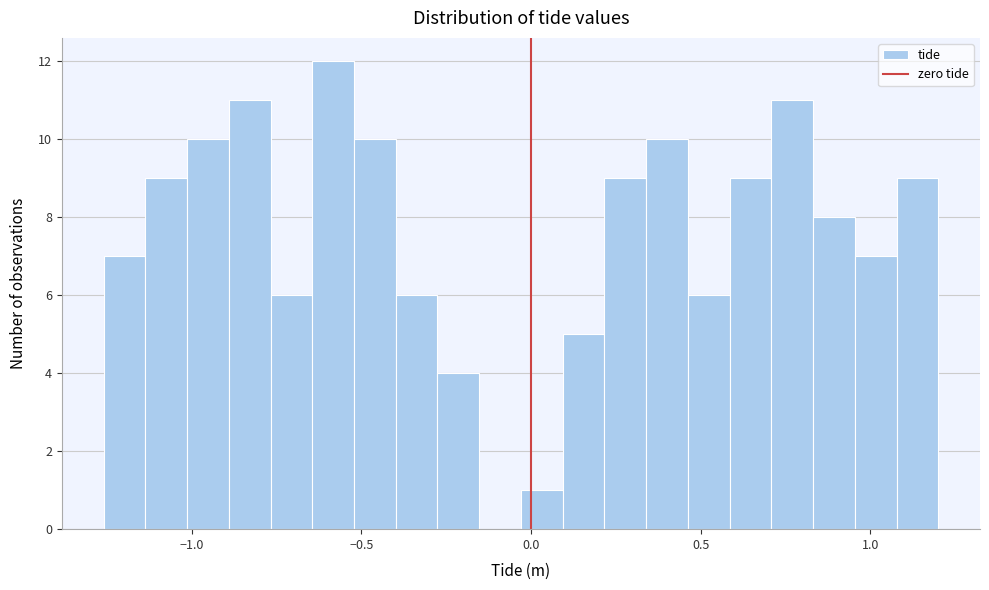

Read against the x-axis, roughly where is the centre of the tallest bar?

-0.60